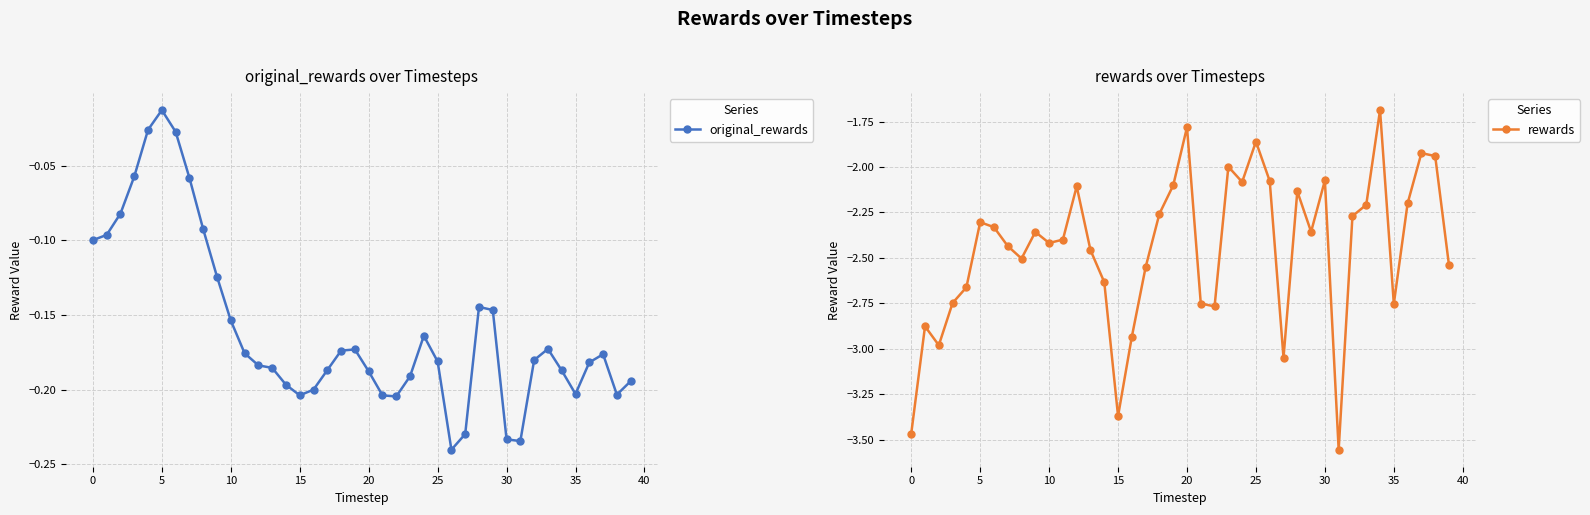

Rank the series by their average value, from highest to lowest.

original_rewards, rewards